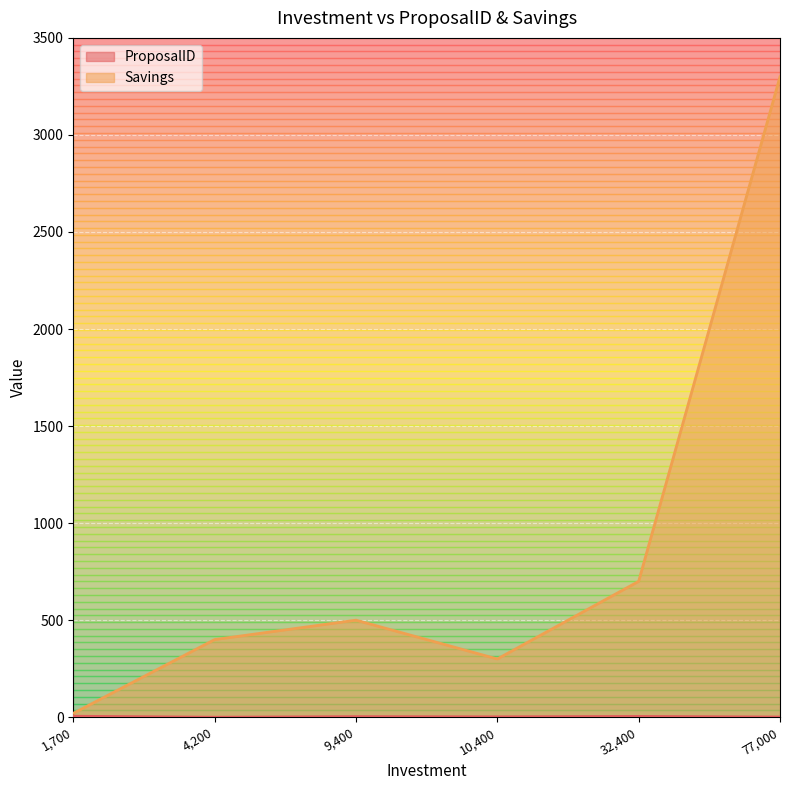

True or false: ProposalID has a value of 2 at 10400.

True